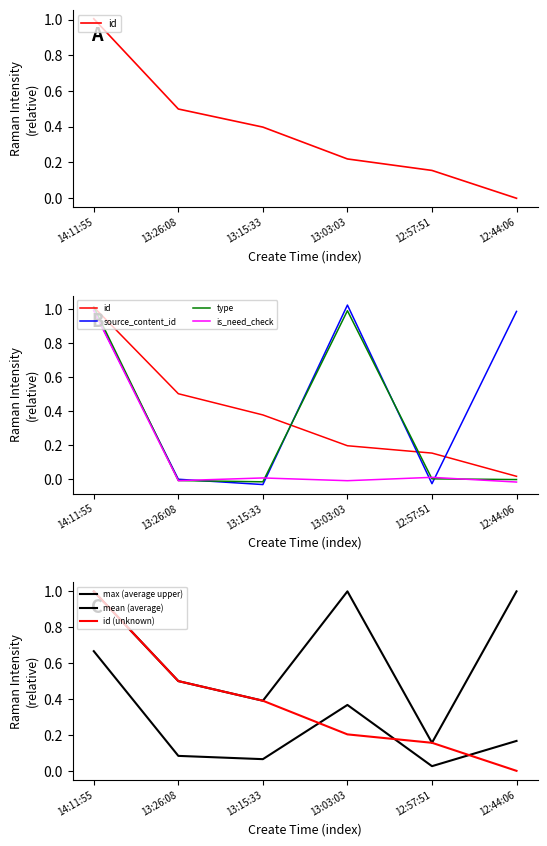

At which category does source_content_id reach its first local valley?

13:15:33